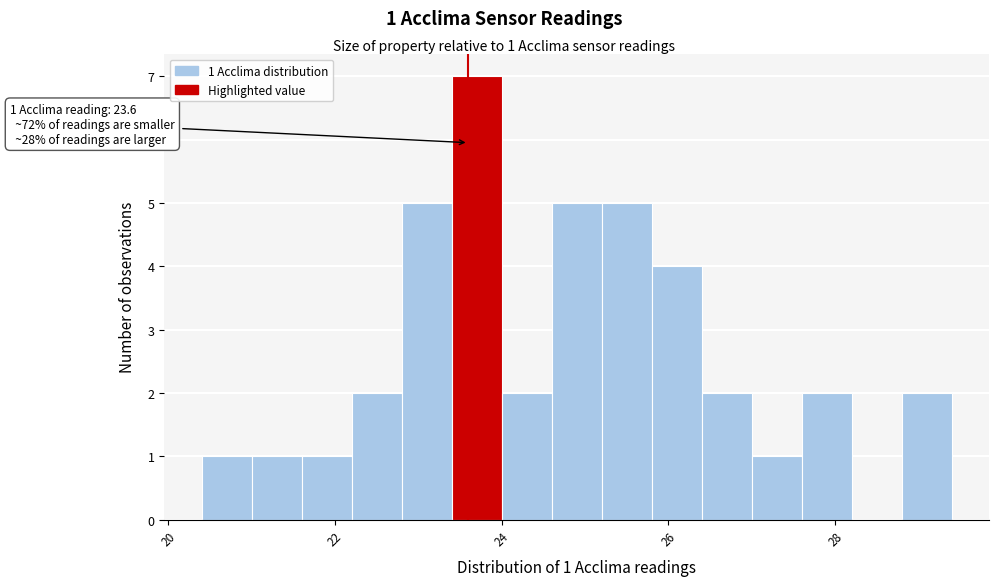

Read against the x-axis, roughly where is the centre of the tallest bar?

23.8